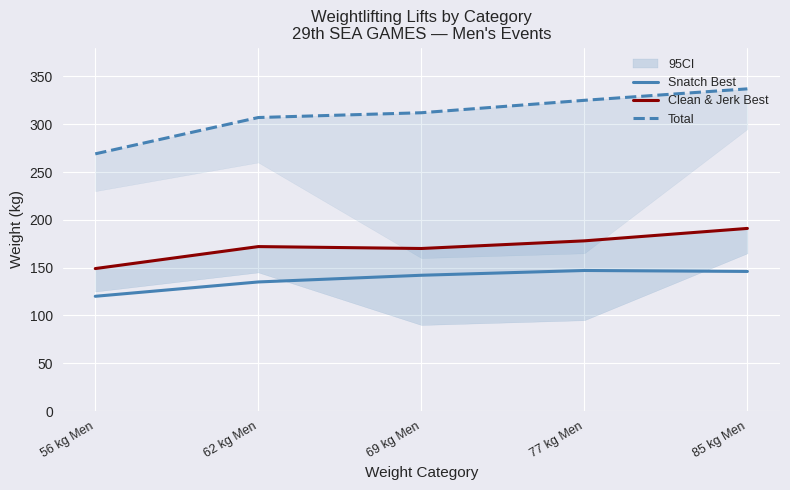

Reading right to left, list all the values displayed in this chart.

Snatch Best: 146	147	142	135	120
Clean & Jerk Best: 191	178	170	172	149
Total: 337	325	312	307	269